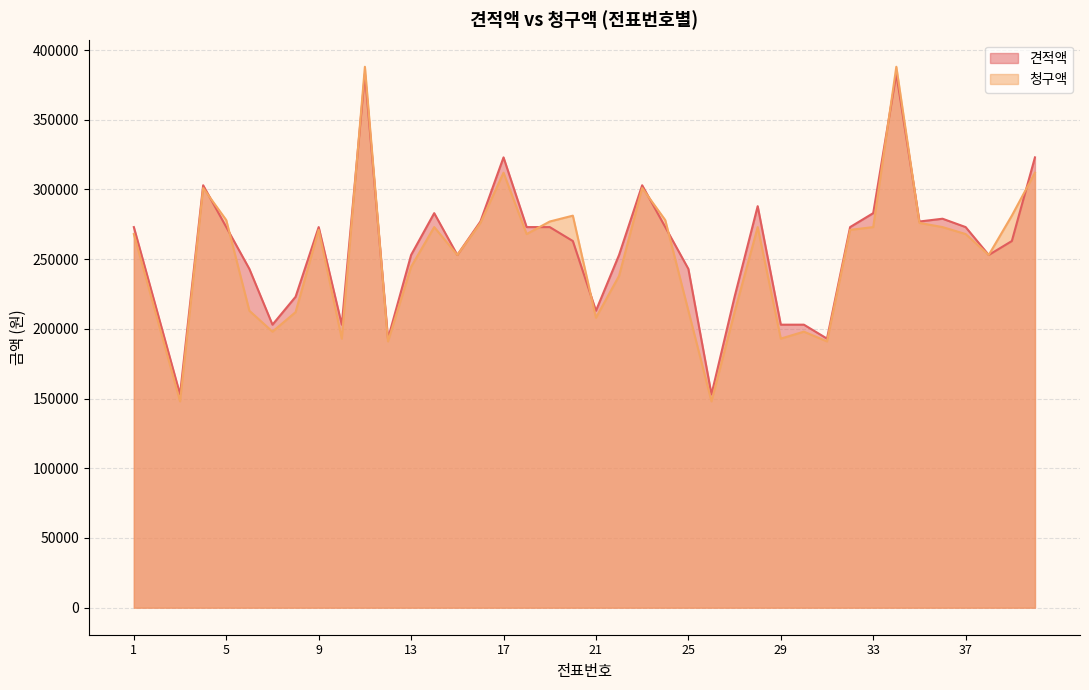

What is the smallest value displayed?

148000